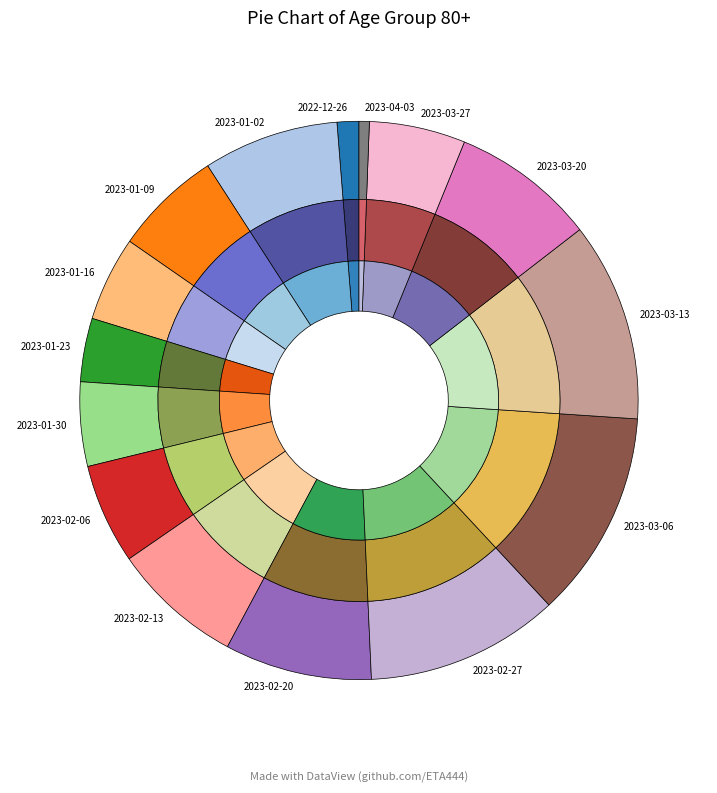

How many slices are in this pie chart?

15